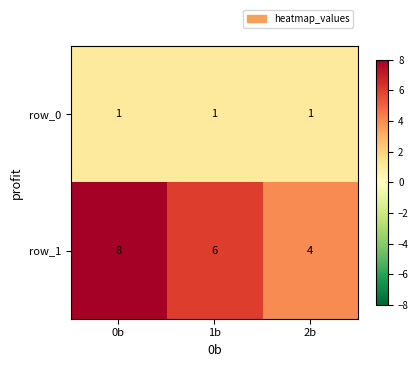

Where does the row_1 series first go above 6?

0b